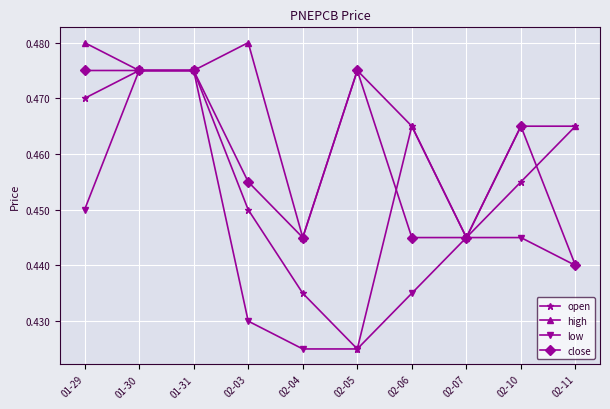

What is the sum of the high values at 02-04 and 02-03?

0.9